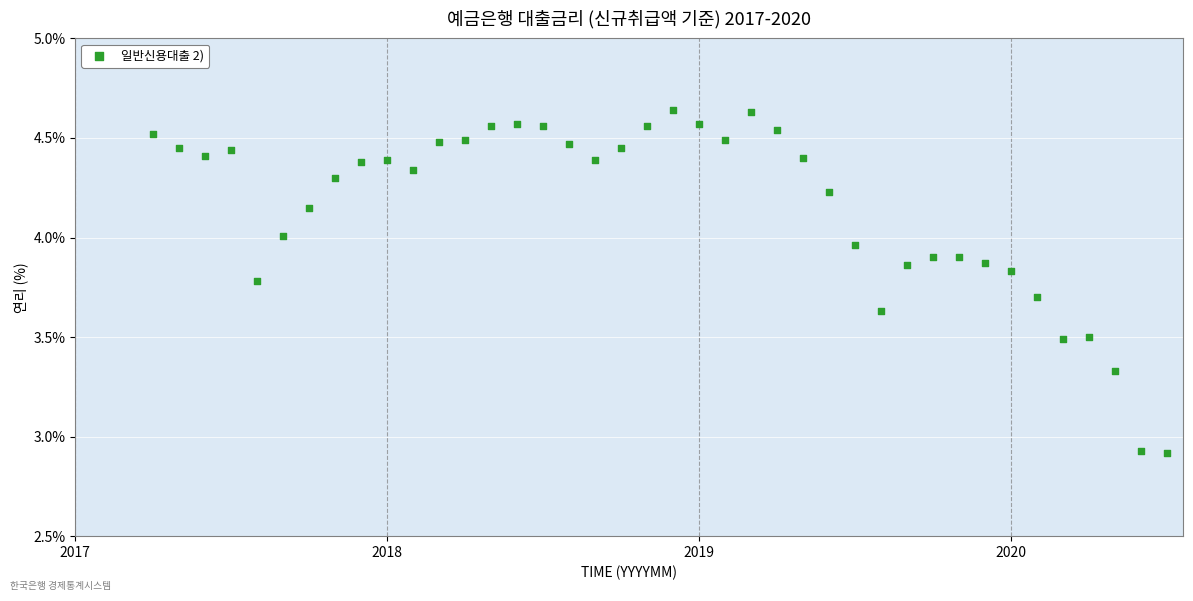

What is the range of Y values (max minus min)?

1.7